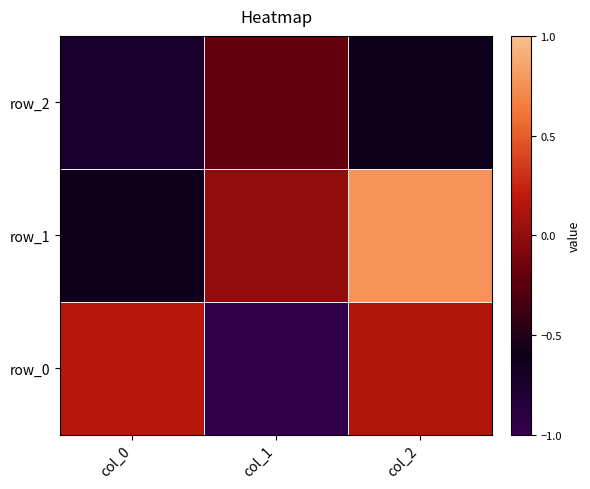

Reading left to right, extract all data points from this chart.

row_0: 0.2	-1.0	0.1
row_1: -0.6	0.0	0.8
row_2: -0.8	-0.2	-0.6